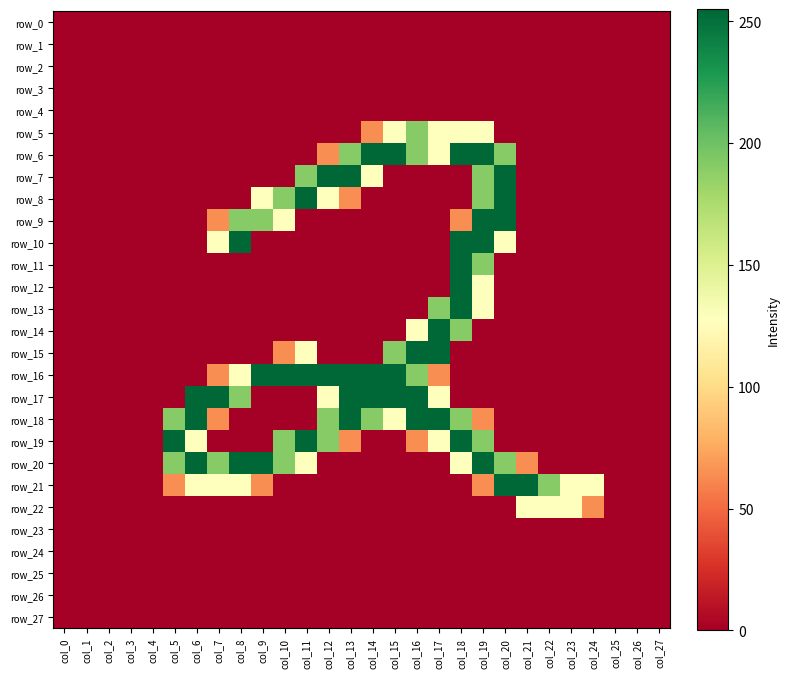

True or false: row_18 has a value of 128 at col_15.

True